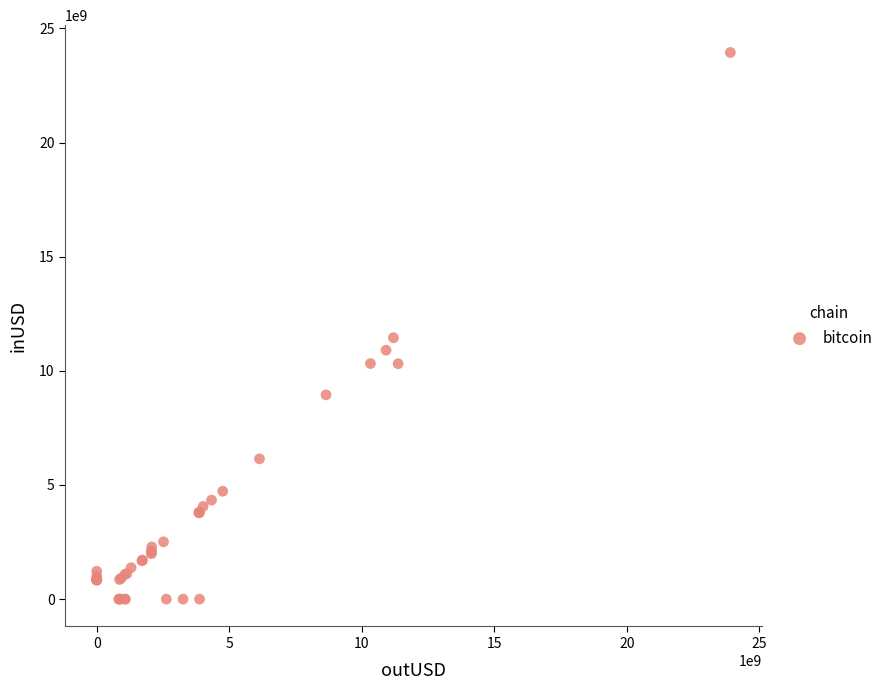

What Y value in the scatter plot is closest to 11971690078?

11449641731.4